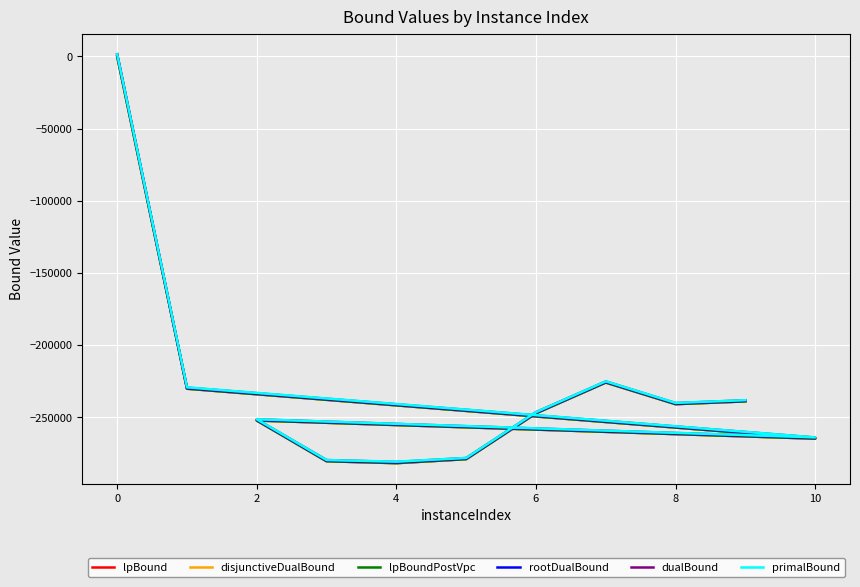

What is the spread (max minus min) of values at 6?

827.0